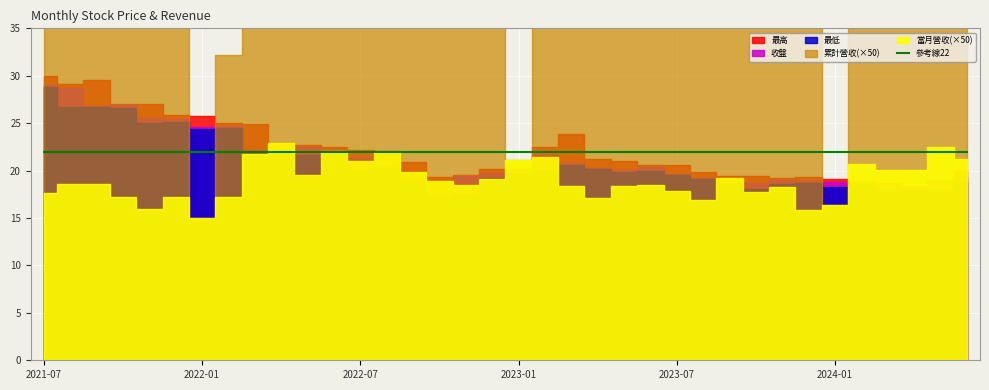

At which category is the sum across all series the highest?

2021-07